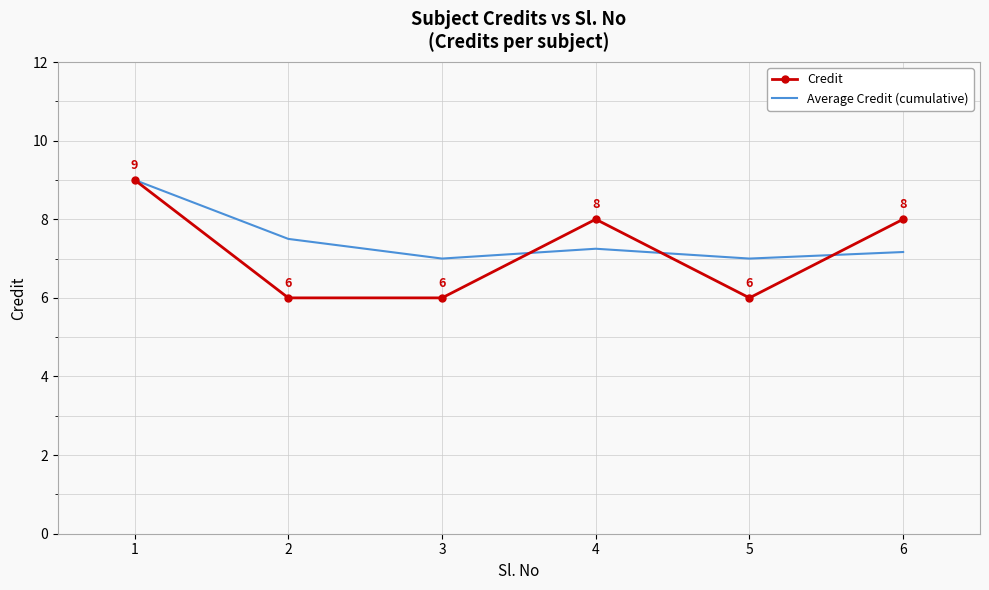

How many categories are shown in the chart?

6